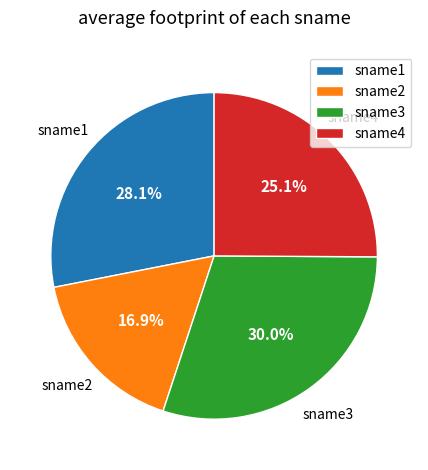

How many slices are in this pie chart?

4